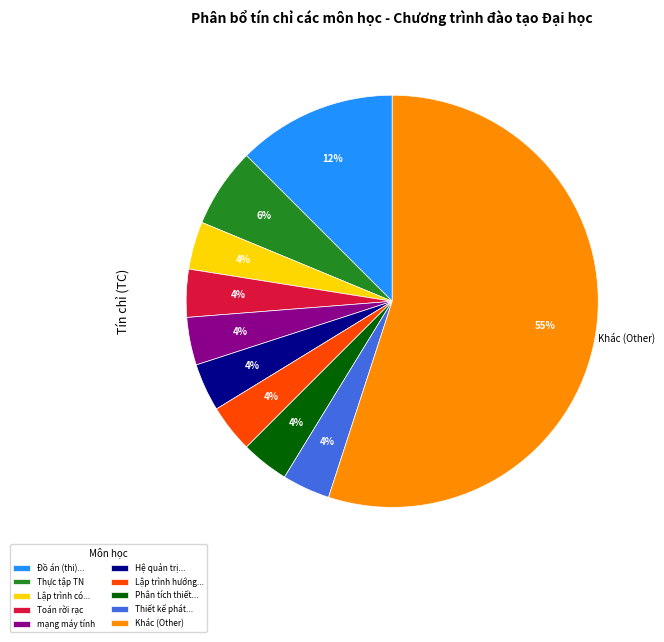

Which slice represents more than half of the pie?

Khác (Other)